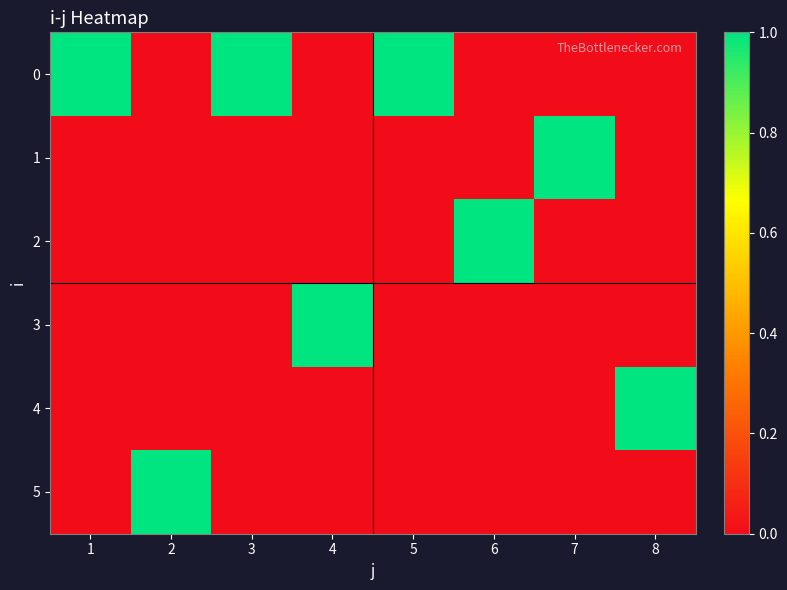

At which category does the chart reach its minimum across all series?

2